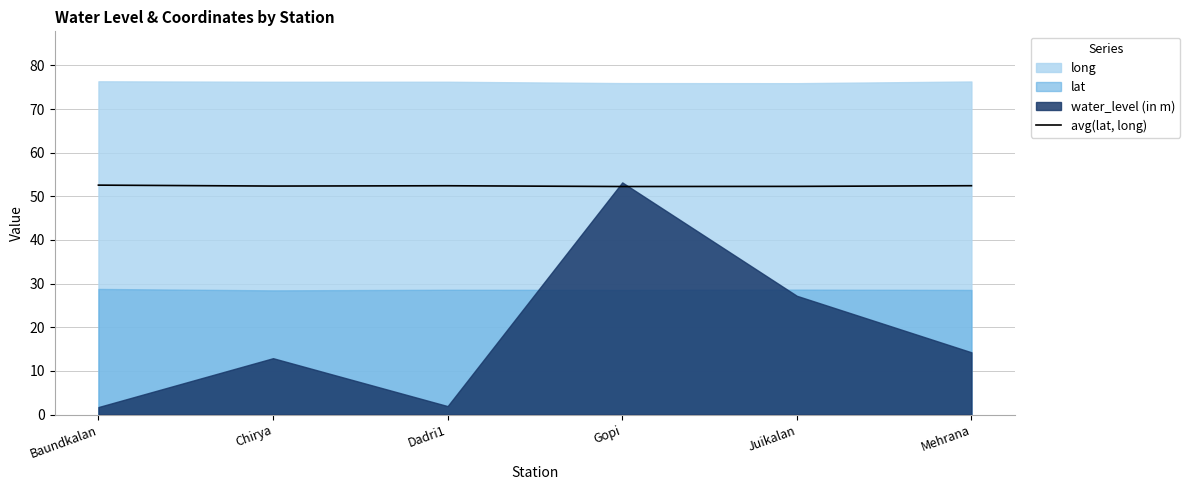

At which label is the value closest to 52?

Gopi